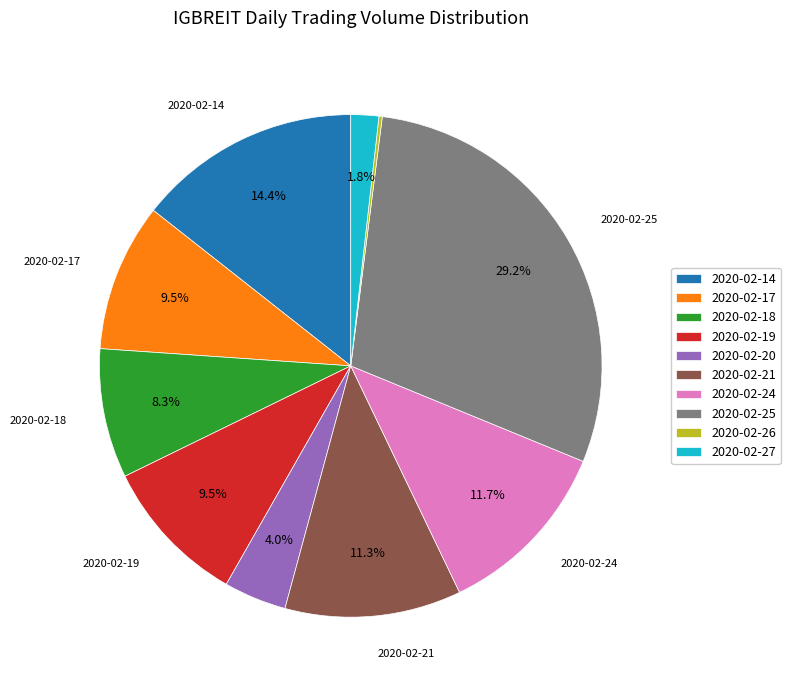

What is the ratio of the value at 2020-02-24 to the value at 2020-02-18?

1.4